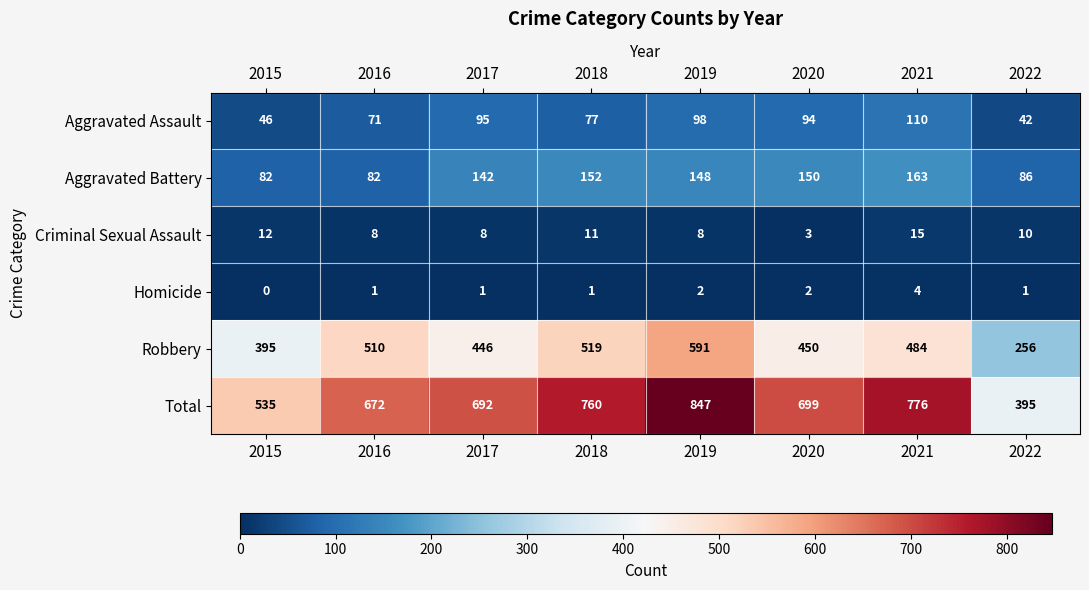

What is the average value of the Aggravated Battery series?

126